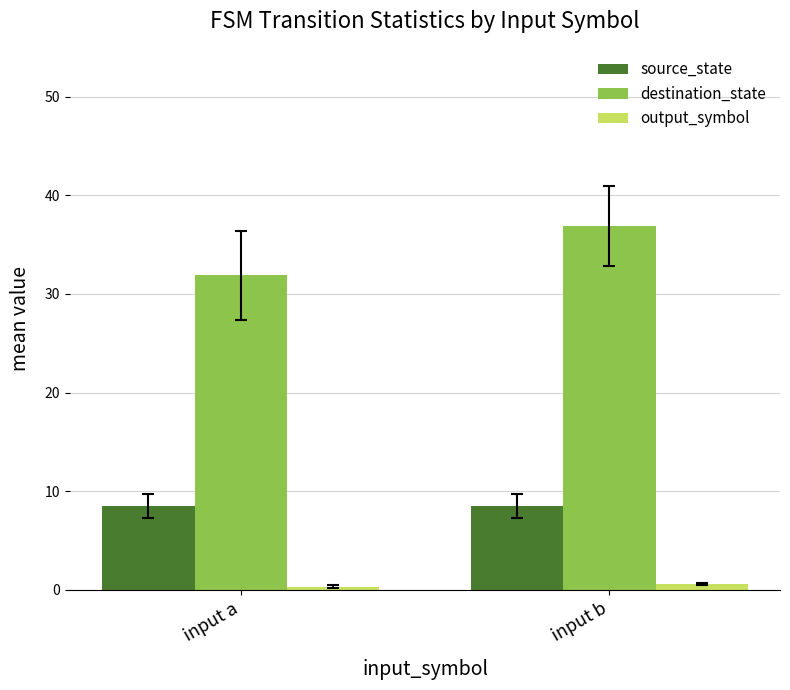

Is it true that source_state equals 4.1 at input b?

False